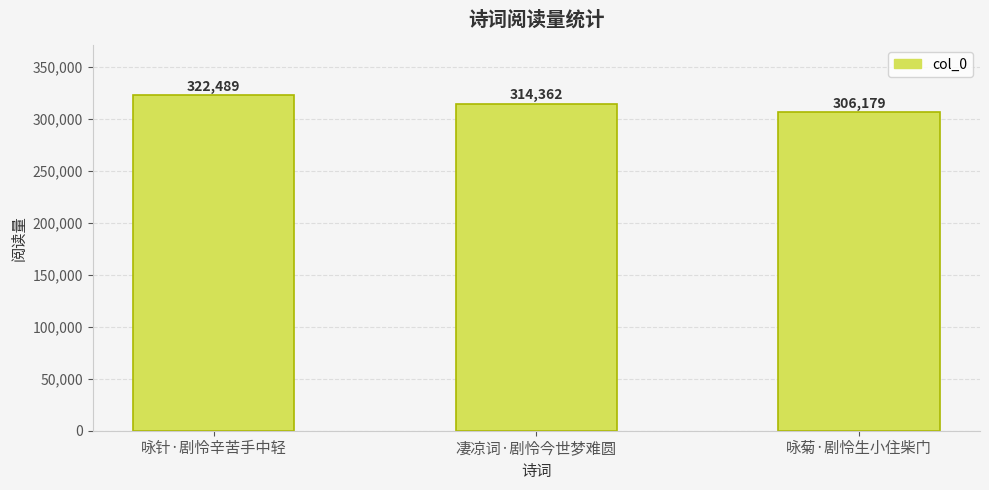

Rank the categories by value from highest to lowest.

咏针·剧怜辛苦手中轻, 凄凉词·剧怜今世梦难圆, 咏菊·剧怜生小住柴门